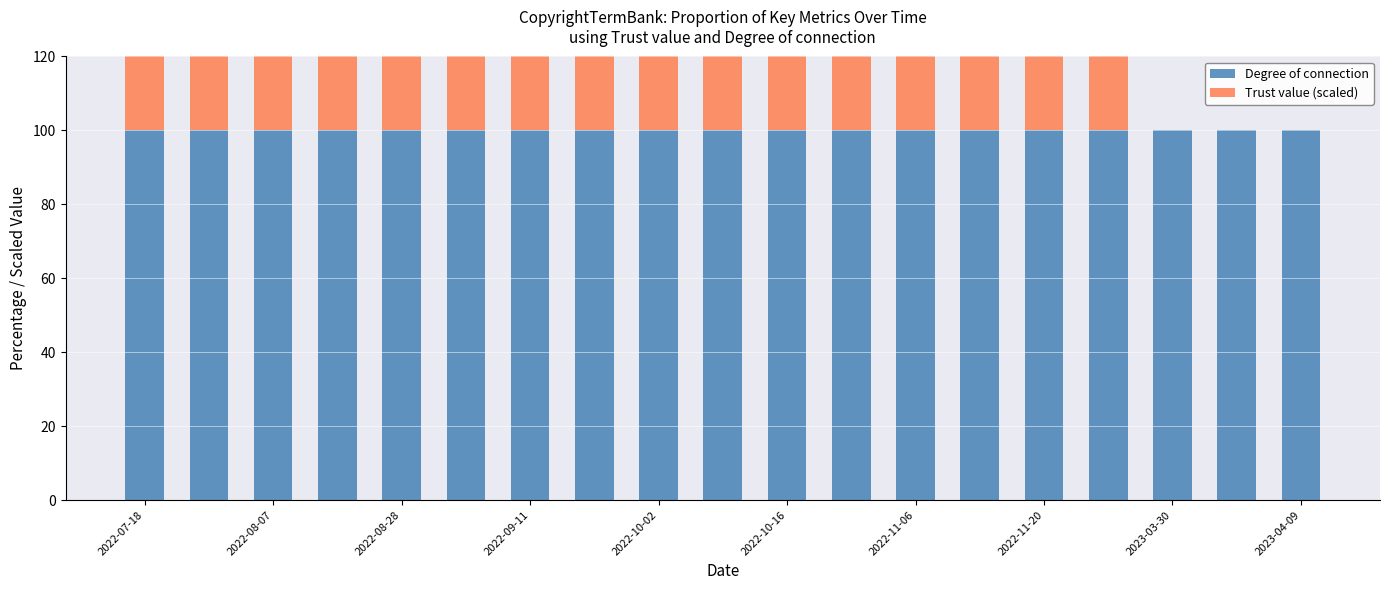

The Trust value (scaled) series shows 27 at 13. True or false?

False